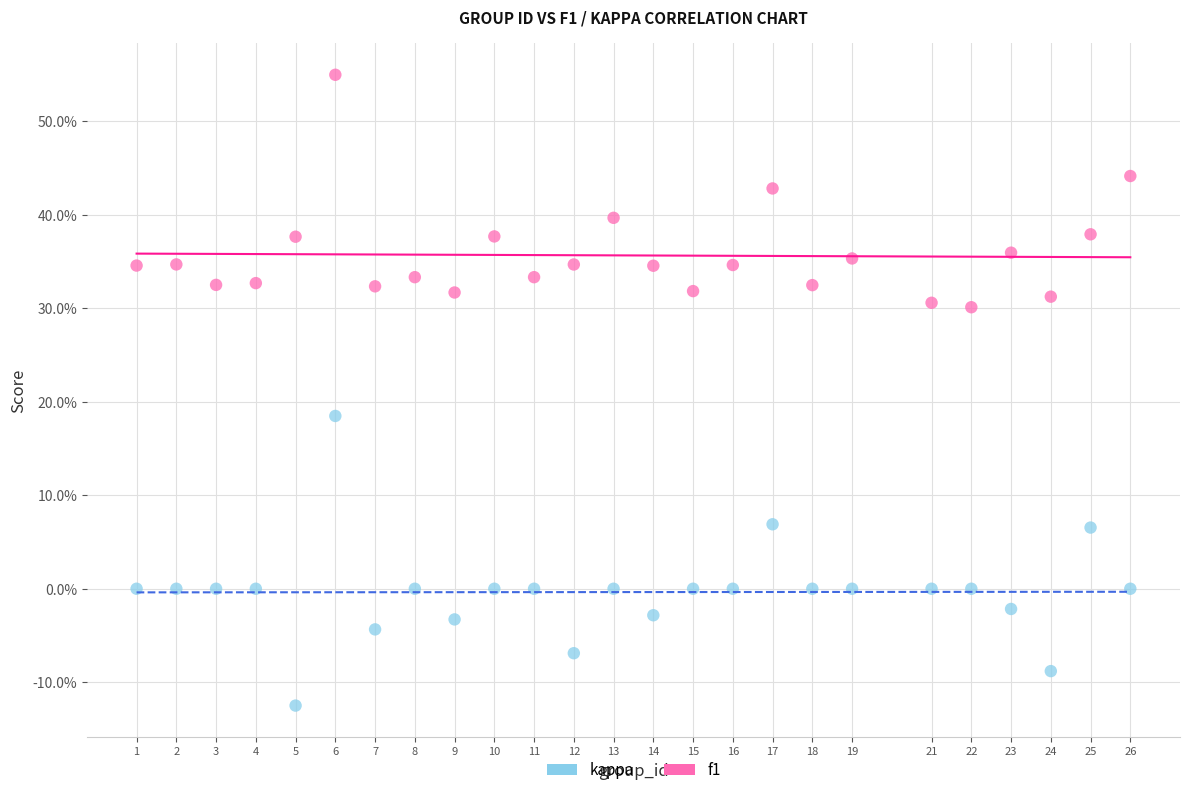

What are all the series names shown in the legend?

kappa, f1